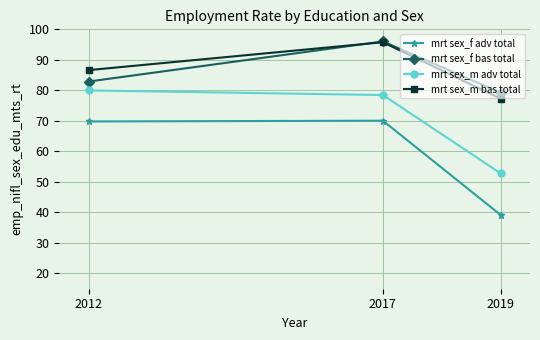

What is the sum of all mrt sex_m adv total values?

211.3